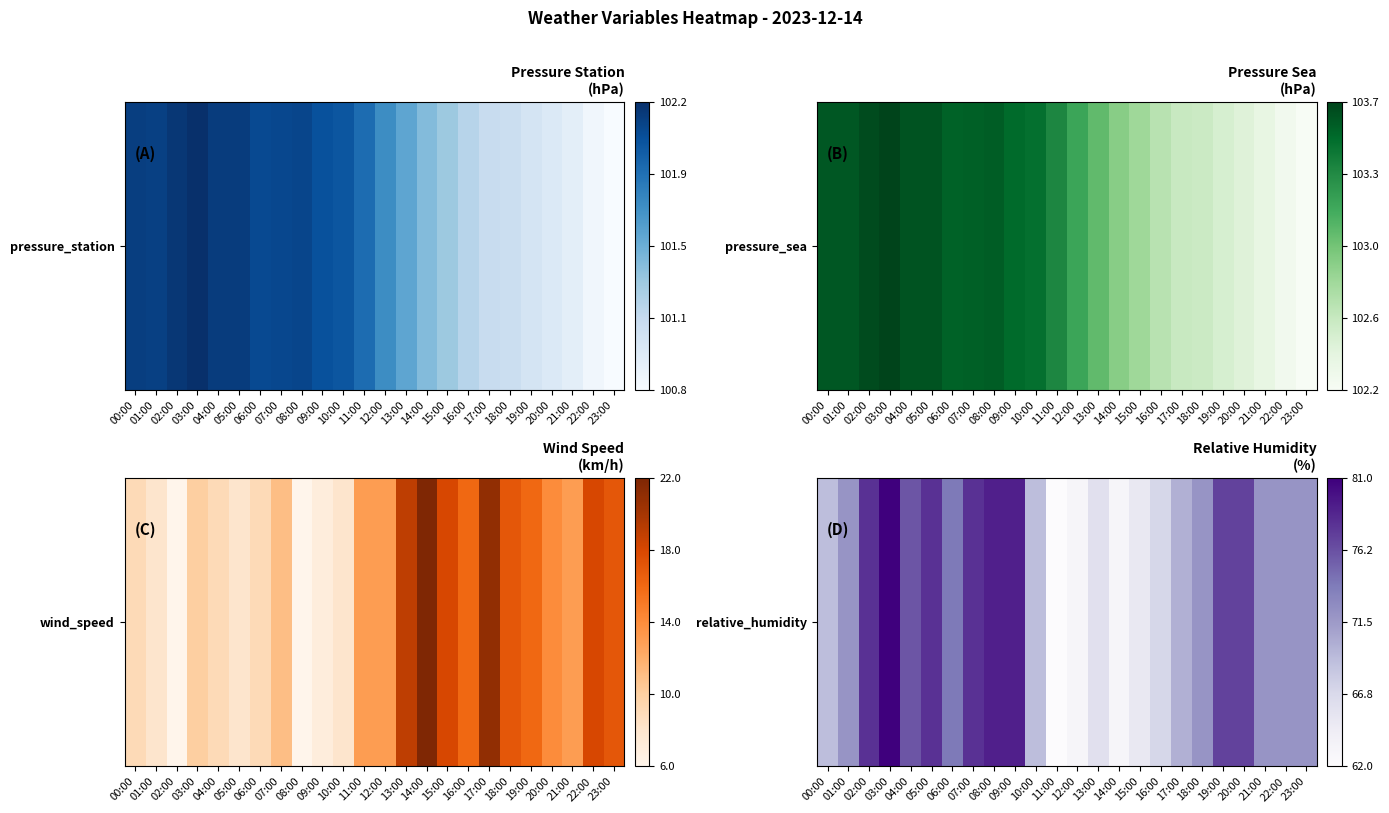

At which category does the chart reach its minimum across all series?

11:00